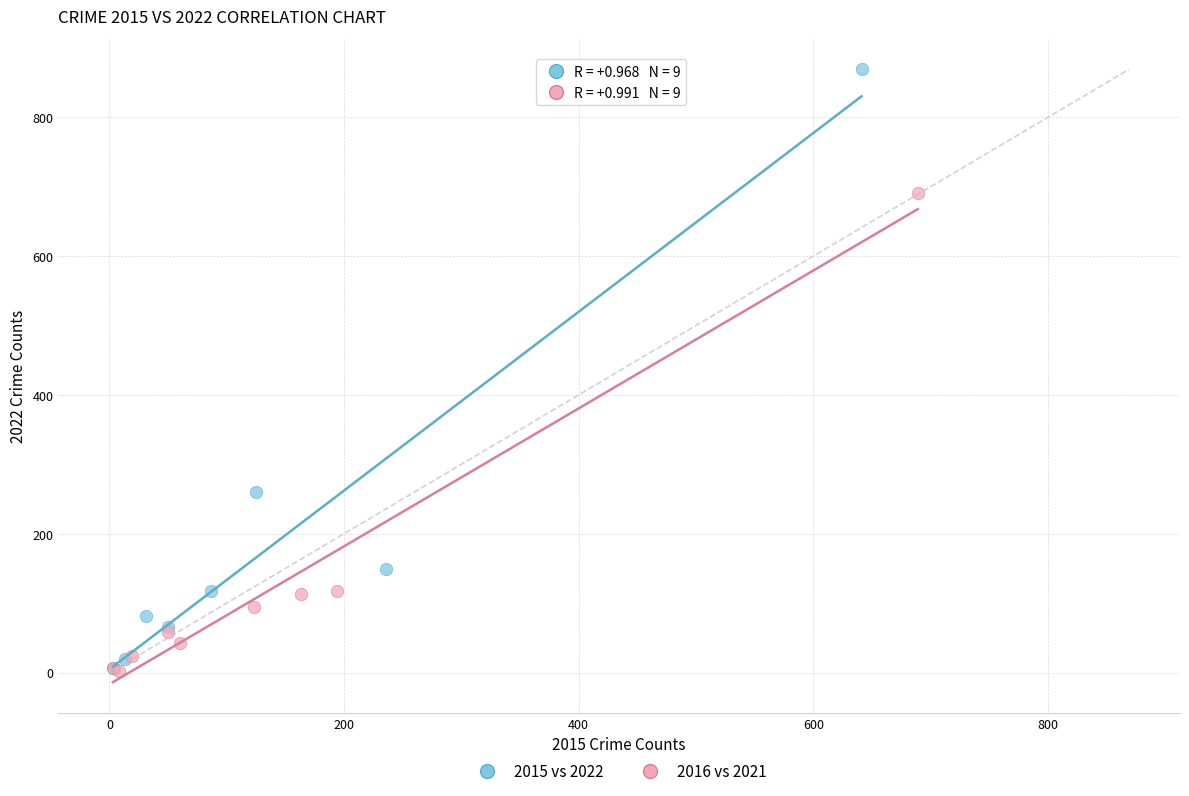

Which series has the largest Y range (max minus min)?

2015 vs 2022